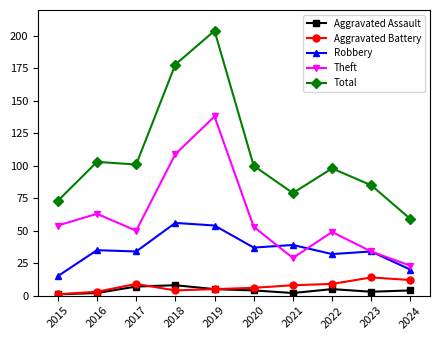

What is the total value across all series at 2024?

118